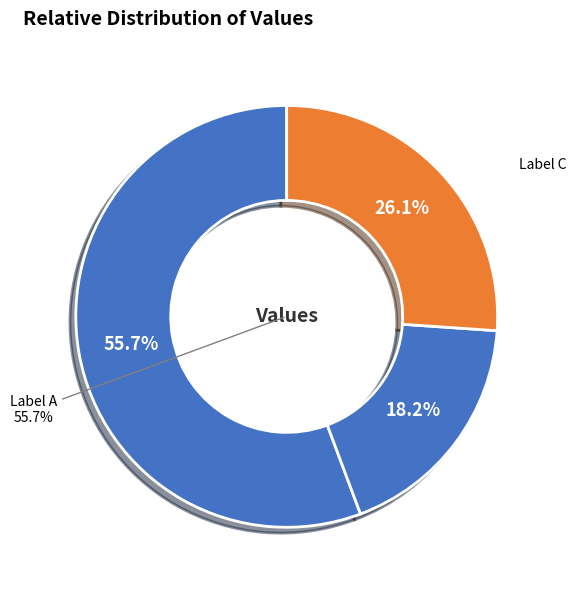

The 永丰刘尊德自南雄归过宁都别予将之豫章因怀旷伯逵赋别念二韵仍以呈旷也 slice represents 17% of the pie. True or false?

False